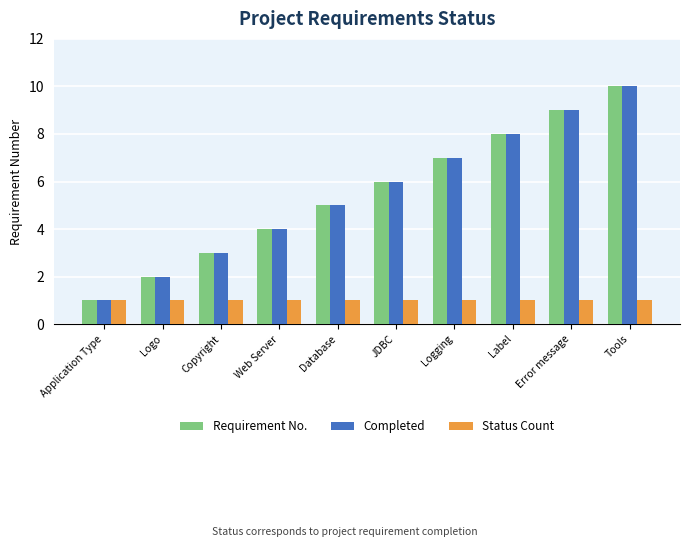

How many bars are there in total?

30